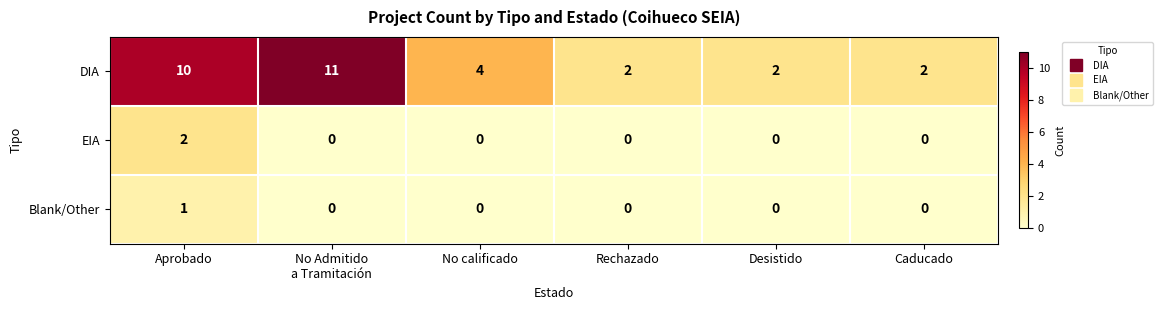

Which series has the largest range (max minus min)?

DIA